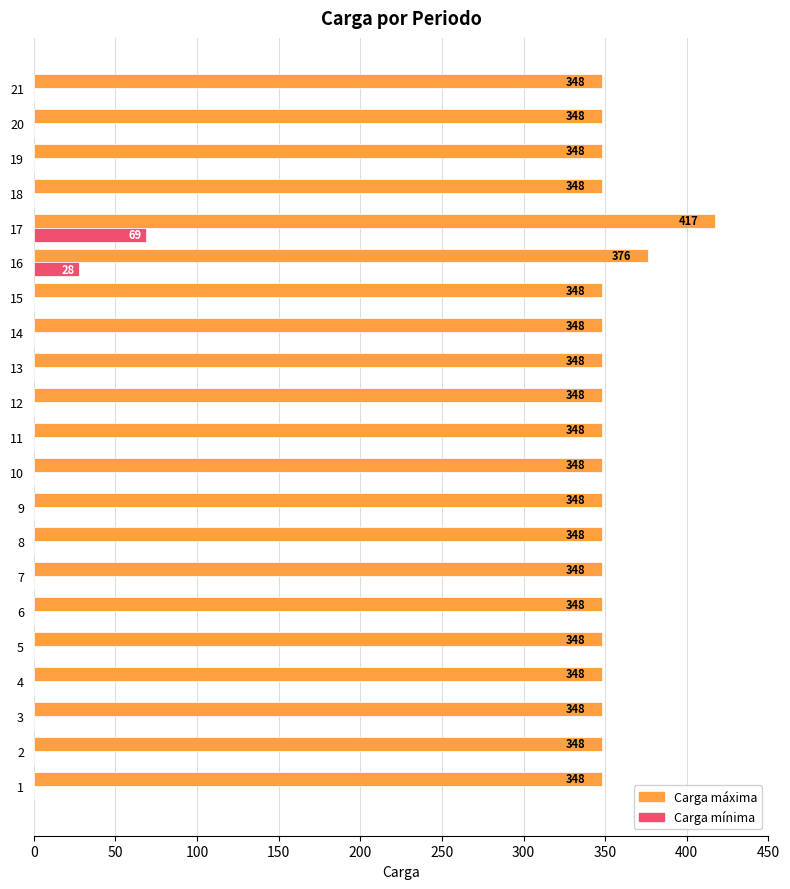

Read the Carga máxima value at 16, to the nearest 10.

380